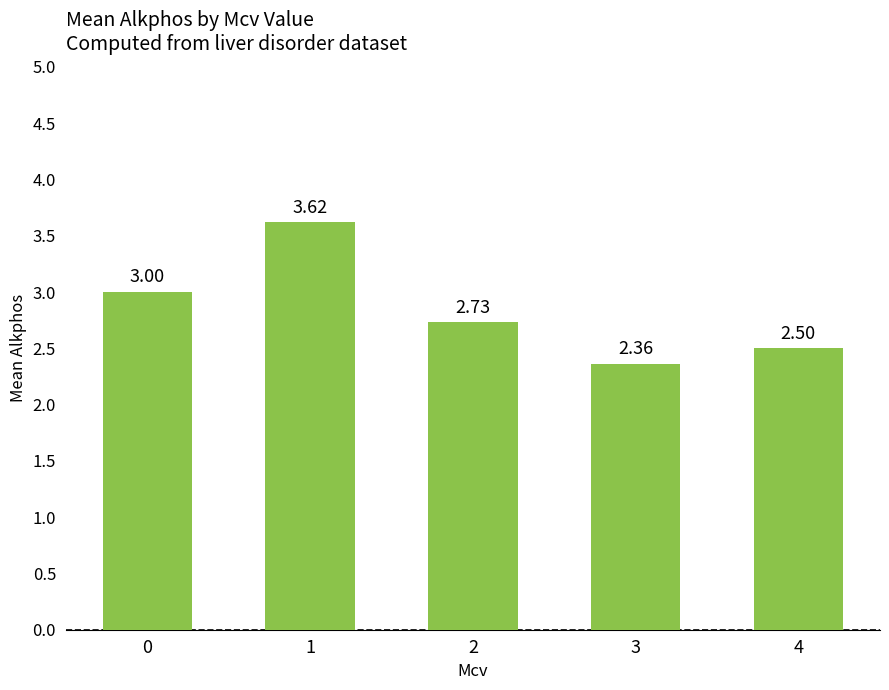

List the labels in order of value, largest first.

1, 0, 2, 4, 3